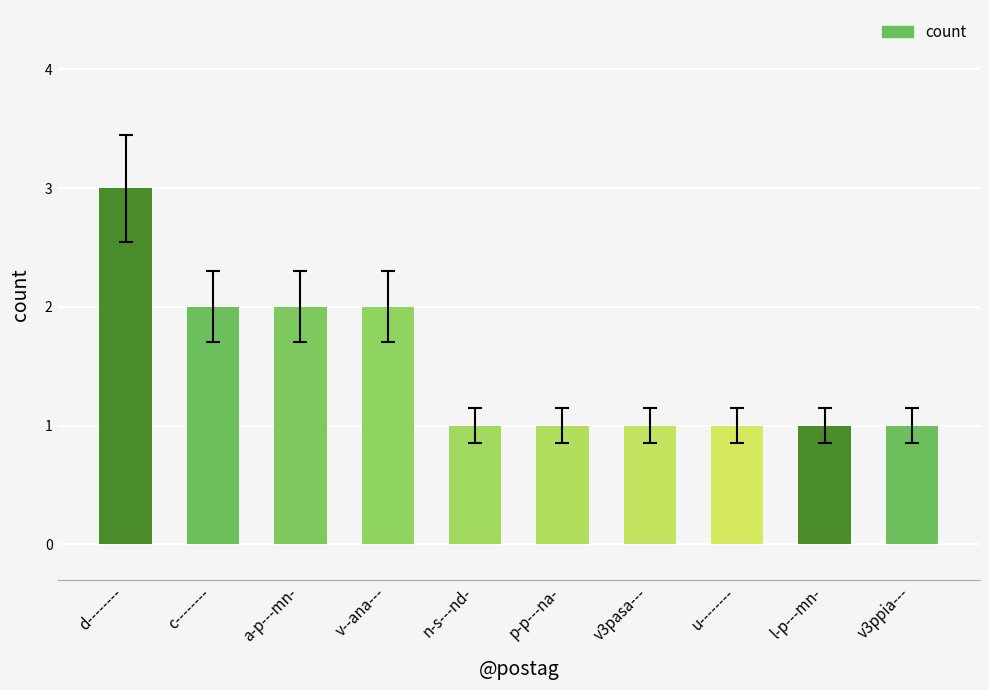

At which category does the chart reach its peak across all series?

d--------